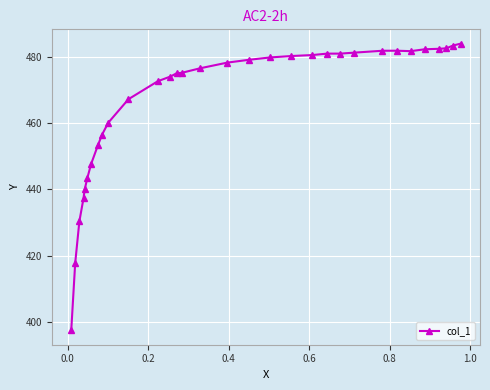

What is the greatest value displayed?

484.0